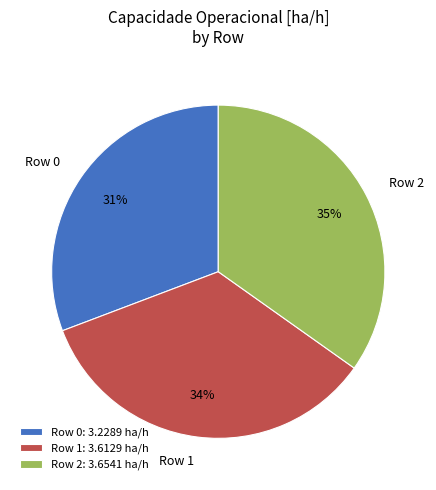

To the nearest percent, what is the difference between the Row 2 and Row 0 slice percentages?

4%